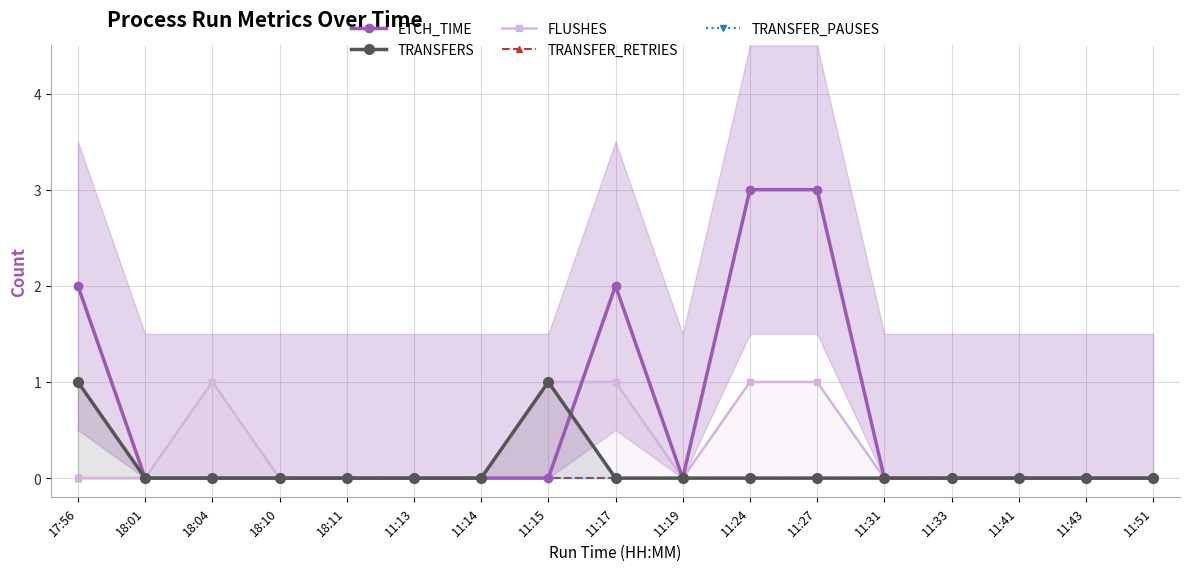

At 18:04, list the series in order from smallest to largest.

ETCH_TIME, TRANSFERS, TRANSFER_RETRIES, TRANSFER_PAUSES, FLUSHES